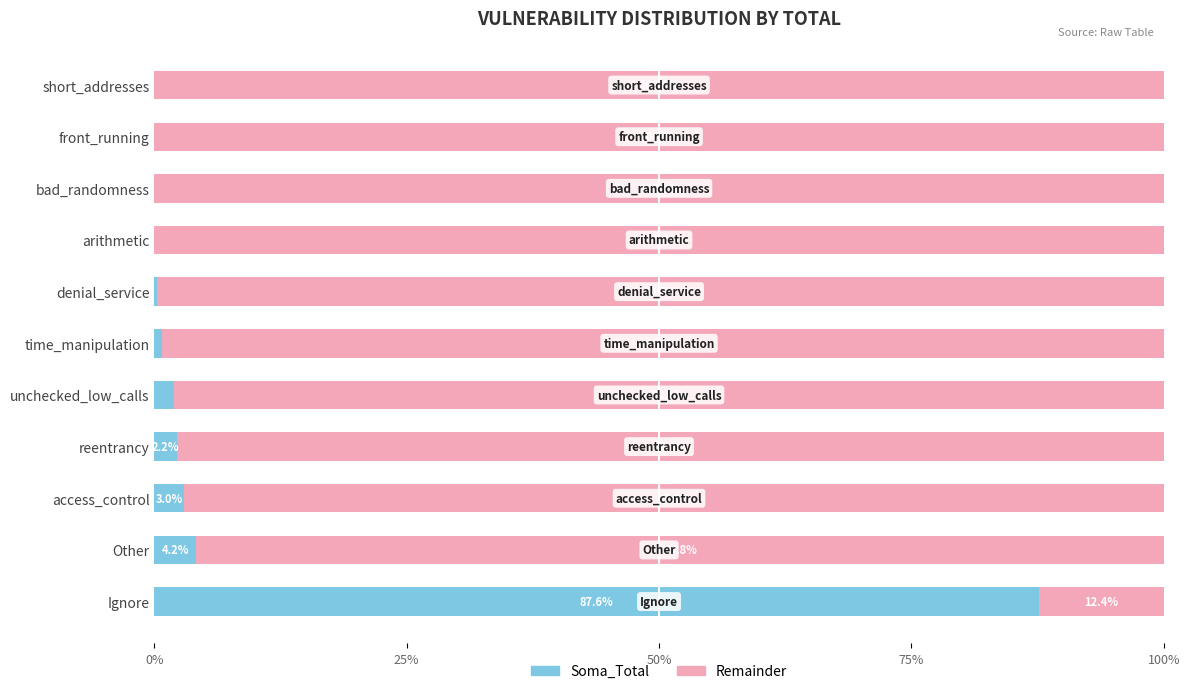

Read the Soma_Total value at access_control.

3.0